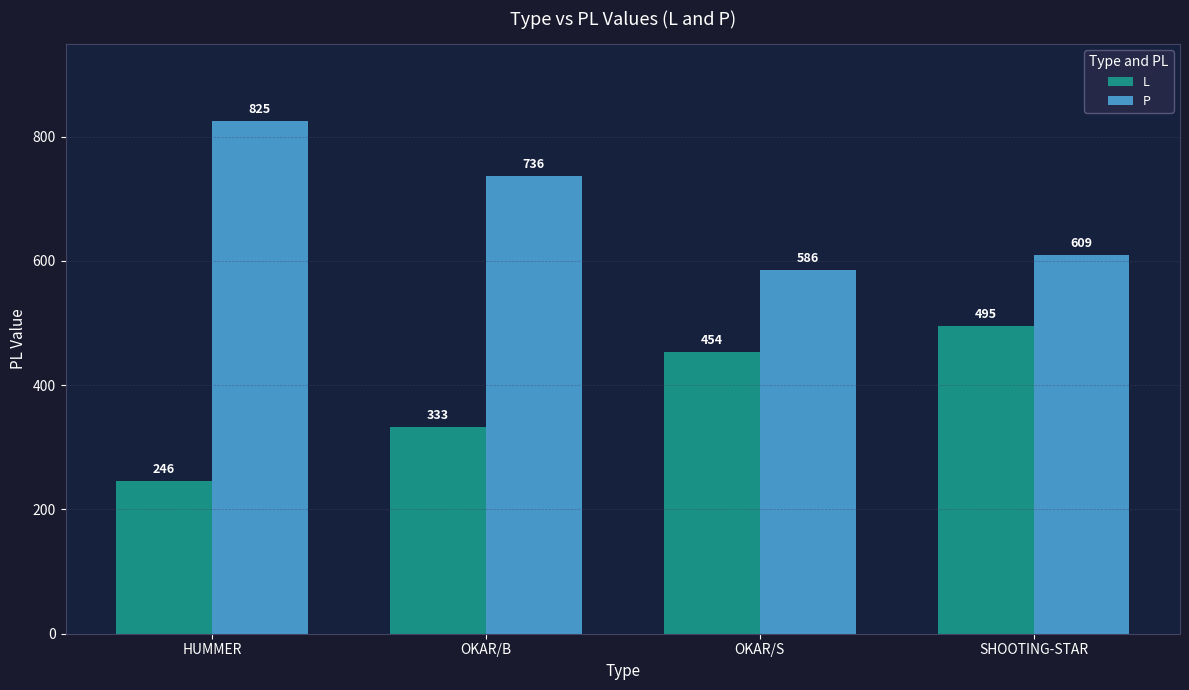

What is the label of the 2nd bar from the right?

OKAR/S